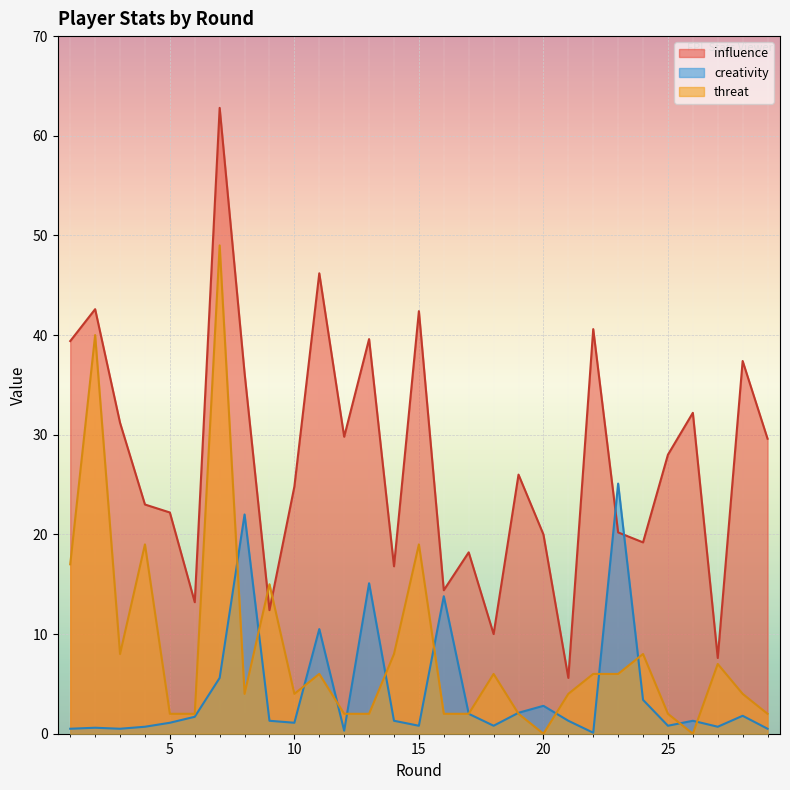

Reading left to right, transcribe all the data shown in this chart.

influence: 1=39.4	2=42.6	3=31.2	4=23.0	5=22.2	6=13.2	7=62.8	8=36.2	9=12.4	10=24.8	11=46.2	12=29.8	13=39.6	14=16.8	15=42.4	16=14.4	17=18.2	18=10.0	19=26.0	20=20.0	21=5.6	22=40.6	23=20.2	24=19.2	25=28.0	26=32.2	27=7.6	28=37.4	29=29.6
creativity: 1=0.5	2=0.6	3=0.5	4=0.7	5=1.1	6=1.7	7=5.6	8=22.0	9=1.3	10=1.1	11=10.5	12=0.3	13=15.1	14=1.3	15=0.8	16=13.8	17=2.0	18=0.8	19=2.1	20=2.8	21=1.3	22=0.1	23=25.1	24=3.4	25=0.8	26=1.3	27=0.7	28=1.8	29=0.5
threat: 1=17.0	2=40.0	3=8.0	4=19.0	5=2.0	6=2.0	7=49.0	8=4.0	9=15.0	10=4.0	11=6.0	12=2.0	13=2.0	14=8.0	15=19.0	16=2.0	17=2.0	18=6.0	19=2.0	20=0.0	21=4.0	22=6.0	23=6.0	24=8.0	25=2.0	26=0.0	27=7.0	28=4.0	29=2.0